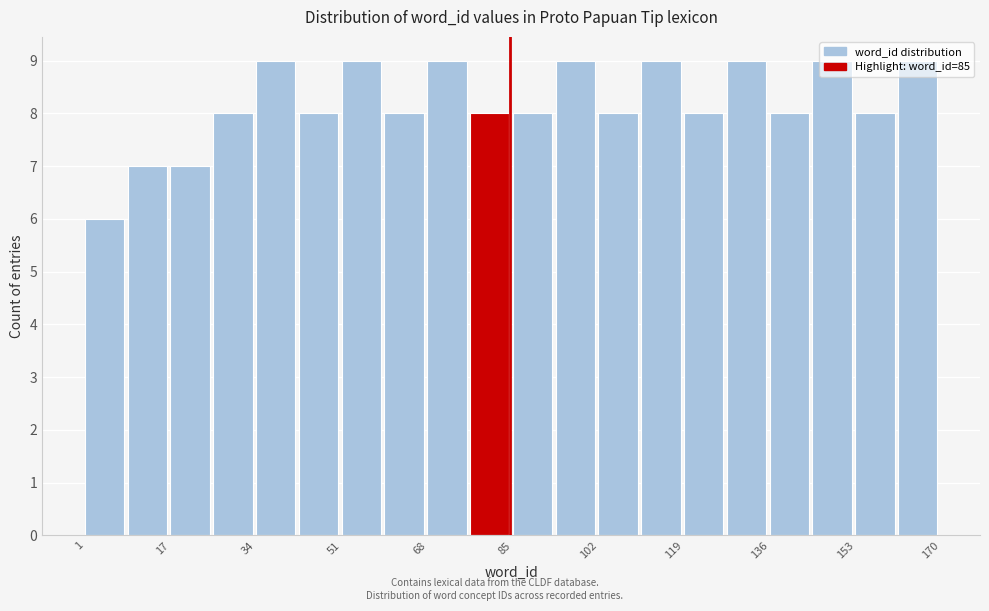

Reading left to right, transcribe this chart: for each bar, give the range it covers on the x-axis and its height. Neither the bar edges nor the heights are printed on the chart, so give them approximately, as read against the axes.

2 to 10: 6
10 to 18: 7
18 to 26: 7
26 to 34: 8
34 to 44: 9
44 to 52: 8
52 to 60: 9
60 to 68: 8
68 to 78: 9
78 to 86: 8
86 to 94: 8
94 to 102: 9
102 to 110: 8
110 to 120: 9
120 to 128: 8
128 to 136: 9
136 to 144: 8
144 to 154: 9
154 to 162: 8
162 to 170: 9